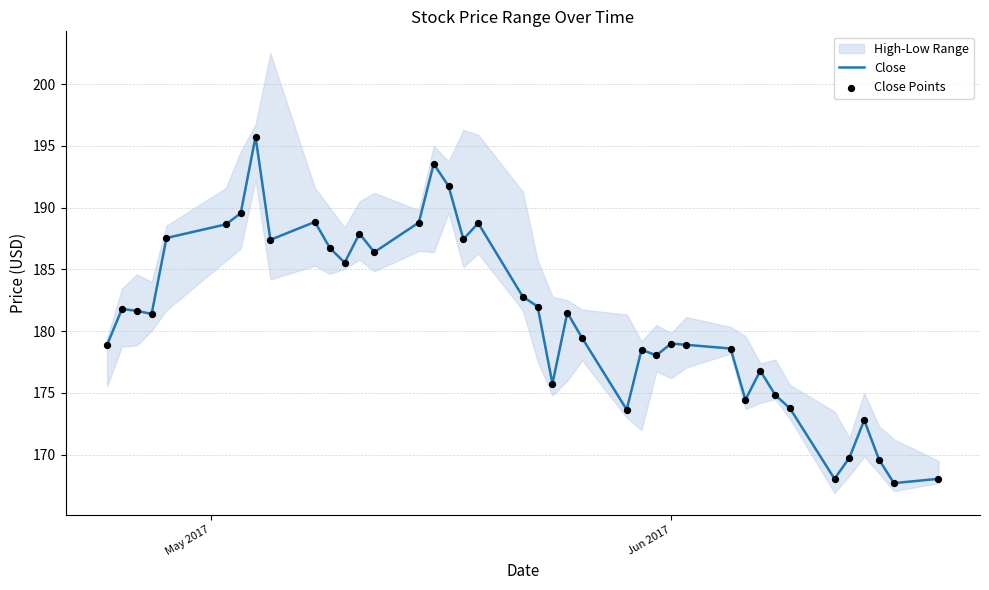

What is the highest value of the Close series?

195.8